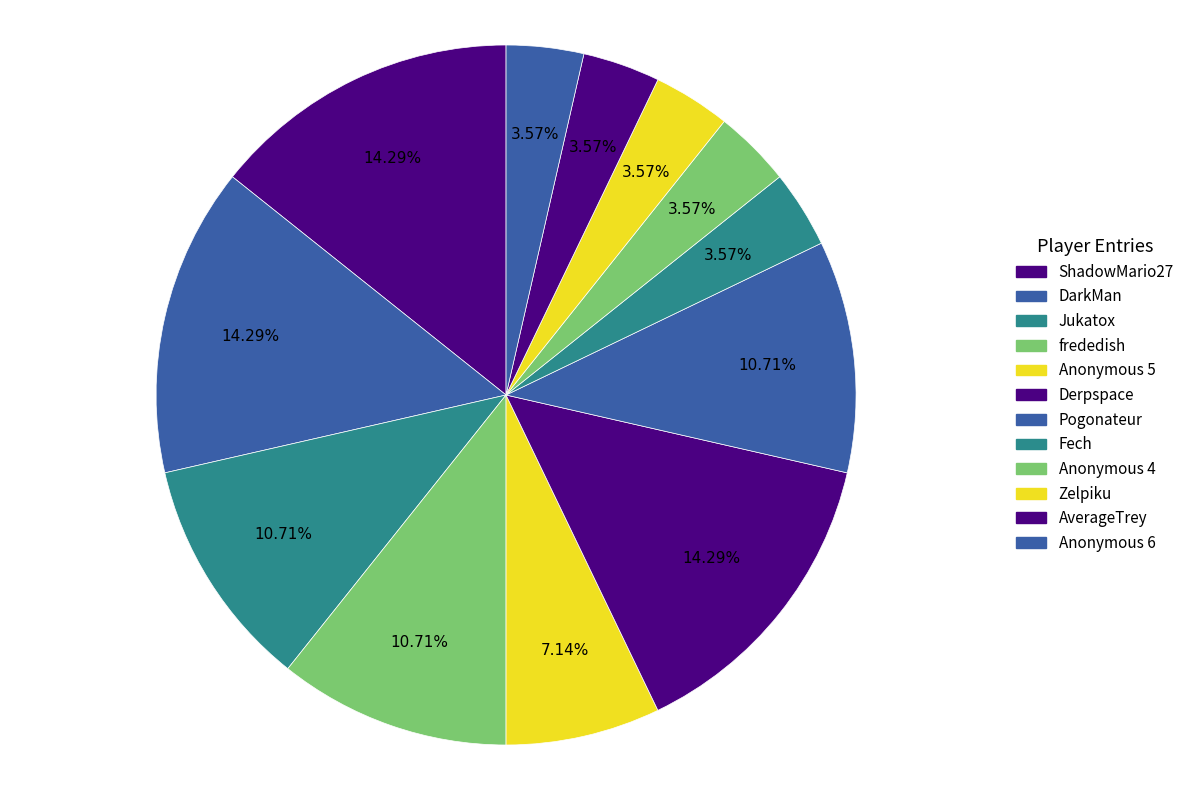

How many slices are in this pie chart?

12